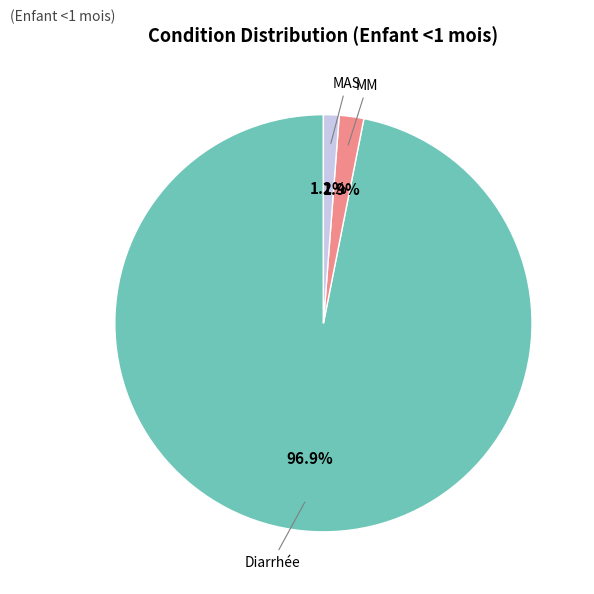

What percentage is NOT represented by MM?

98.1%